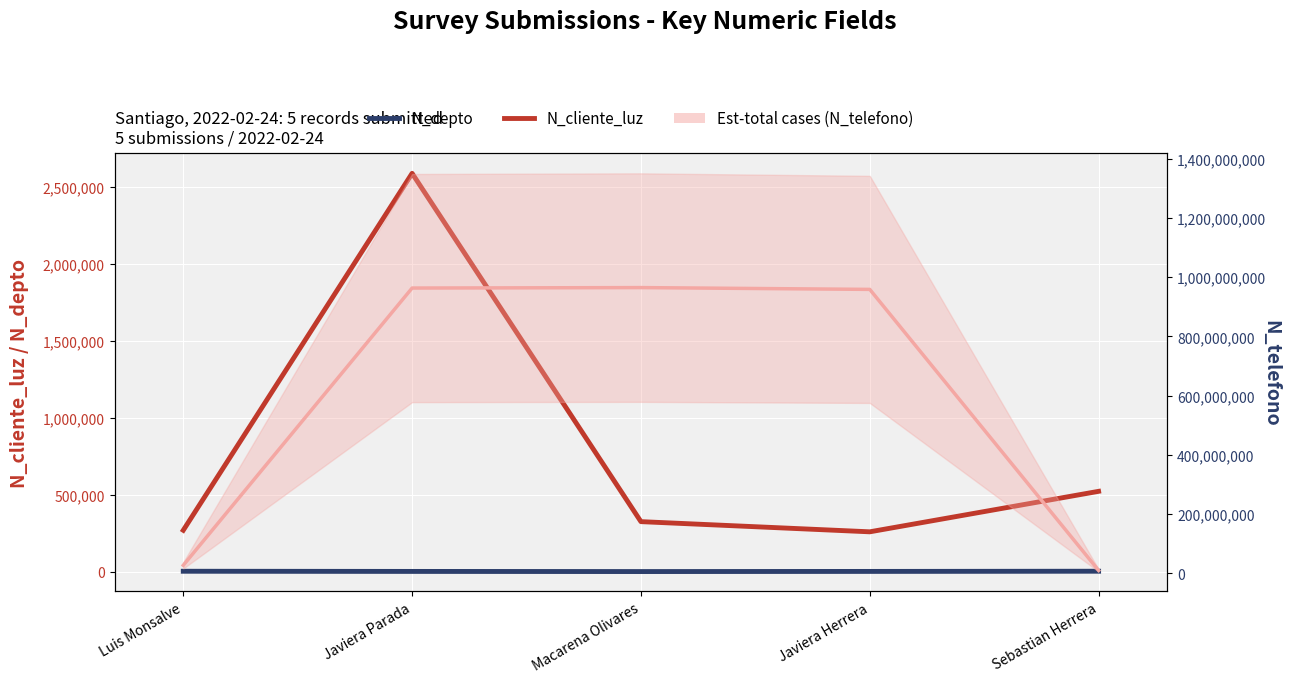

The N_depto series shows 1523 at Javiera Herrera. True or false?

True